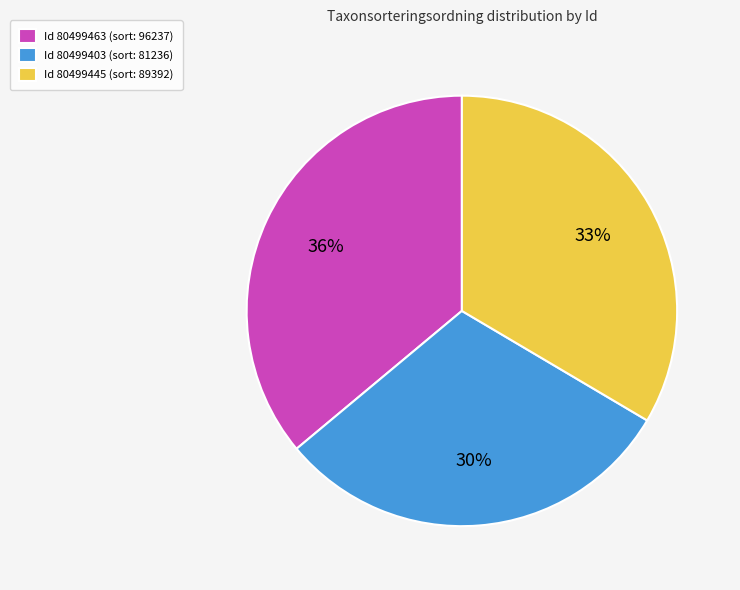

Rank the categories by value from lowest to highest.

Id 80499403 (sort: 81236), Id 80499445 (sort: 89392), Id 80499463 (sort: 96237)